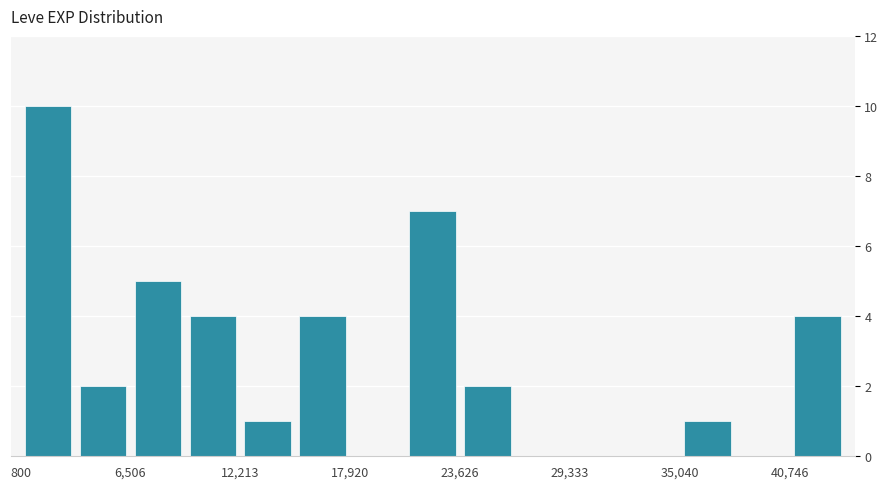

Read against the x-axis, roughly where is the centre of the tallest bar?

2000